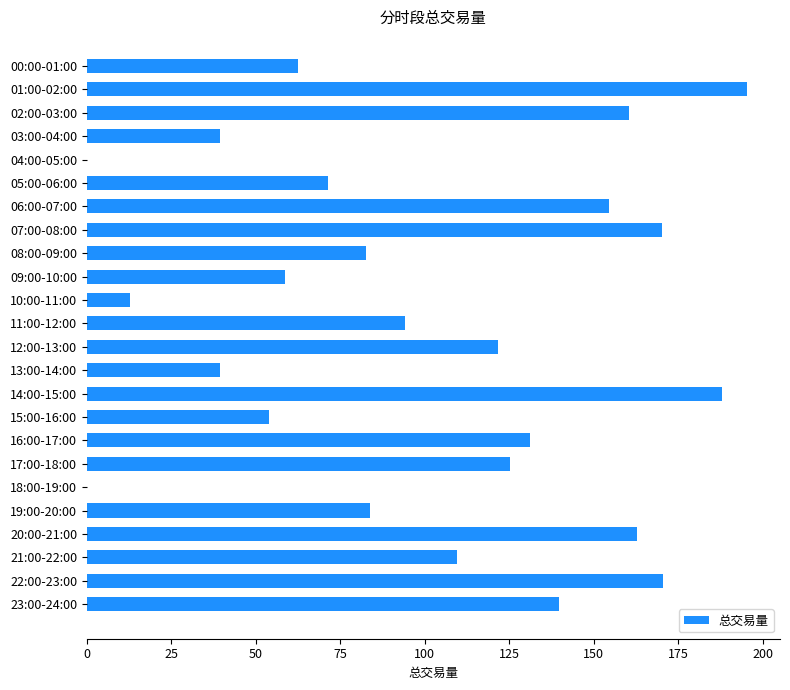

The value at 07:00-08:00 is 170.3. True or false?

True